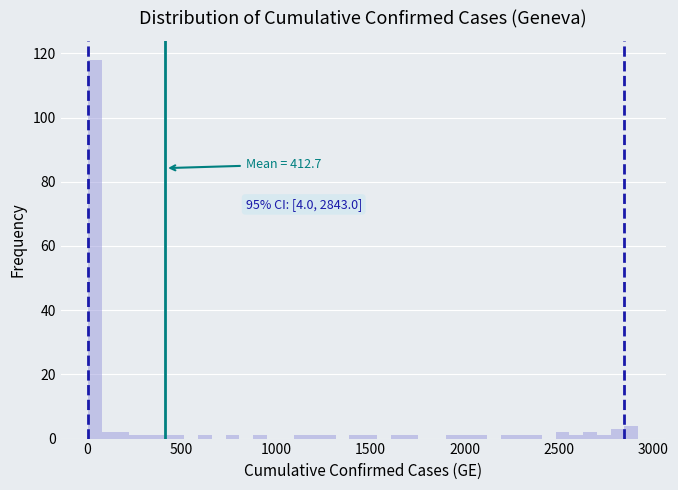

Around what value on the x-axis is the tallest bar? Give the approximate position of its centre, as read against the axis.

50